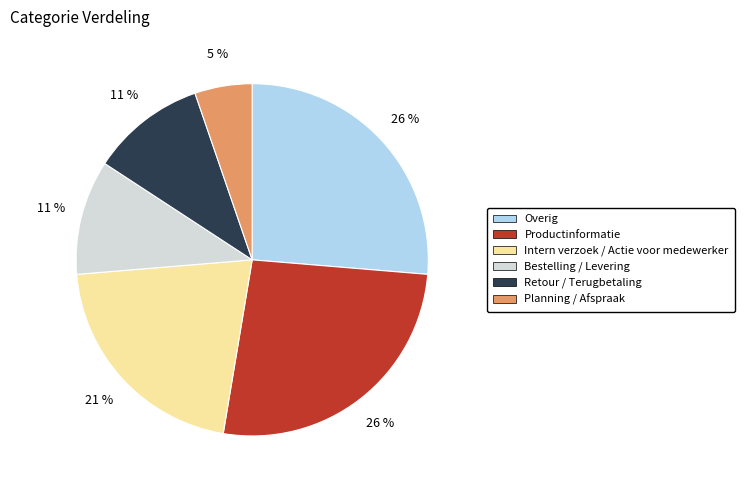

To the nearest percent, what percentage of the pie is Productinformatie?

26%